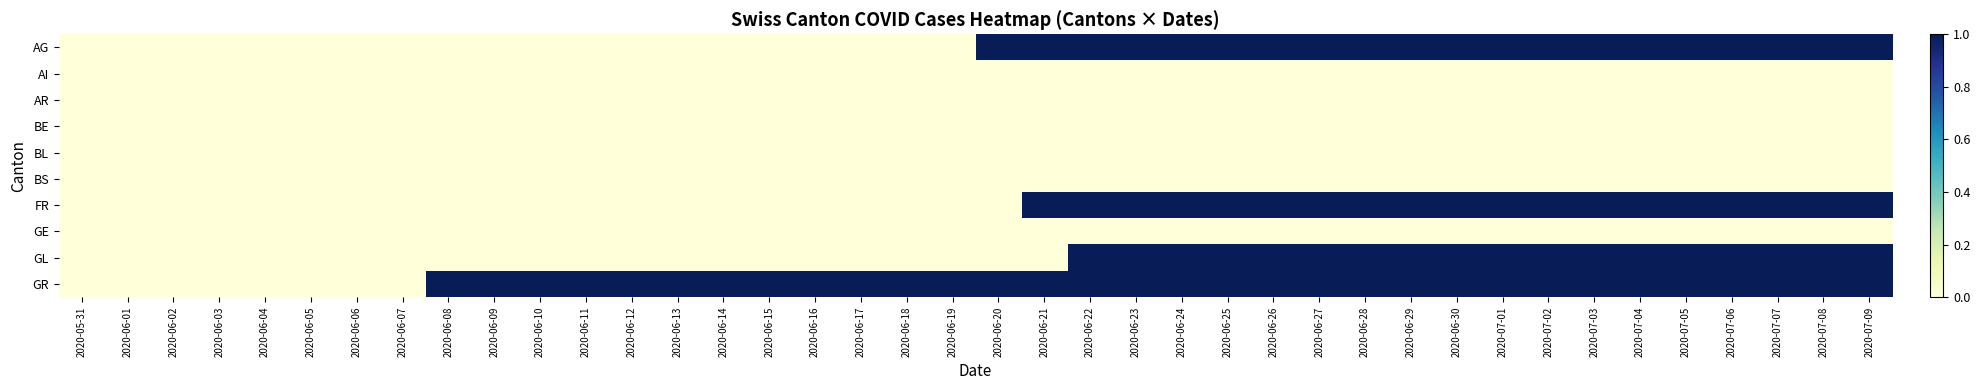

What is the total value across all series at 2020-06-13?

1